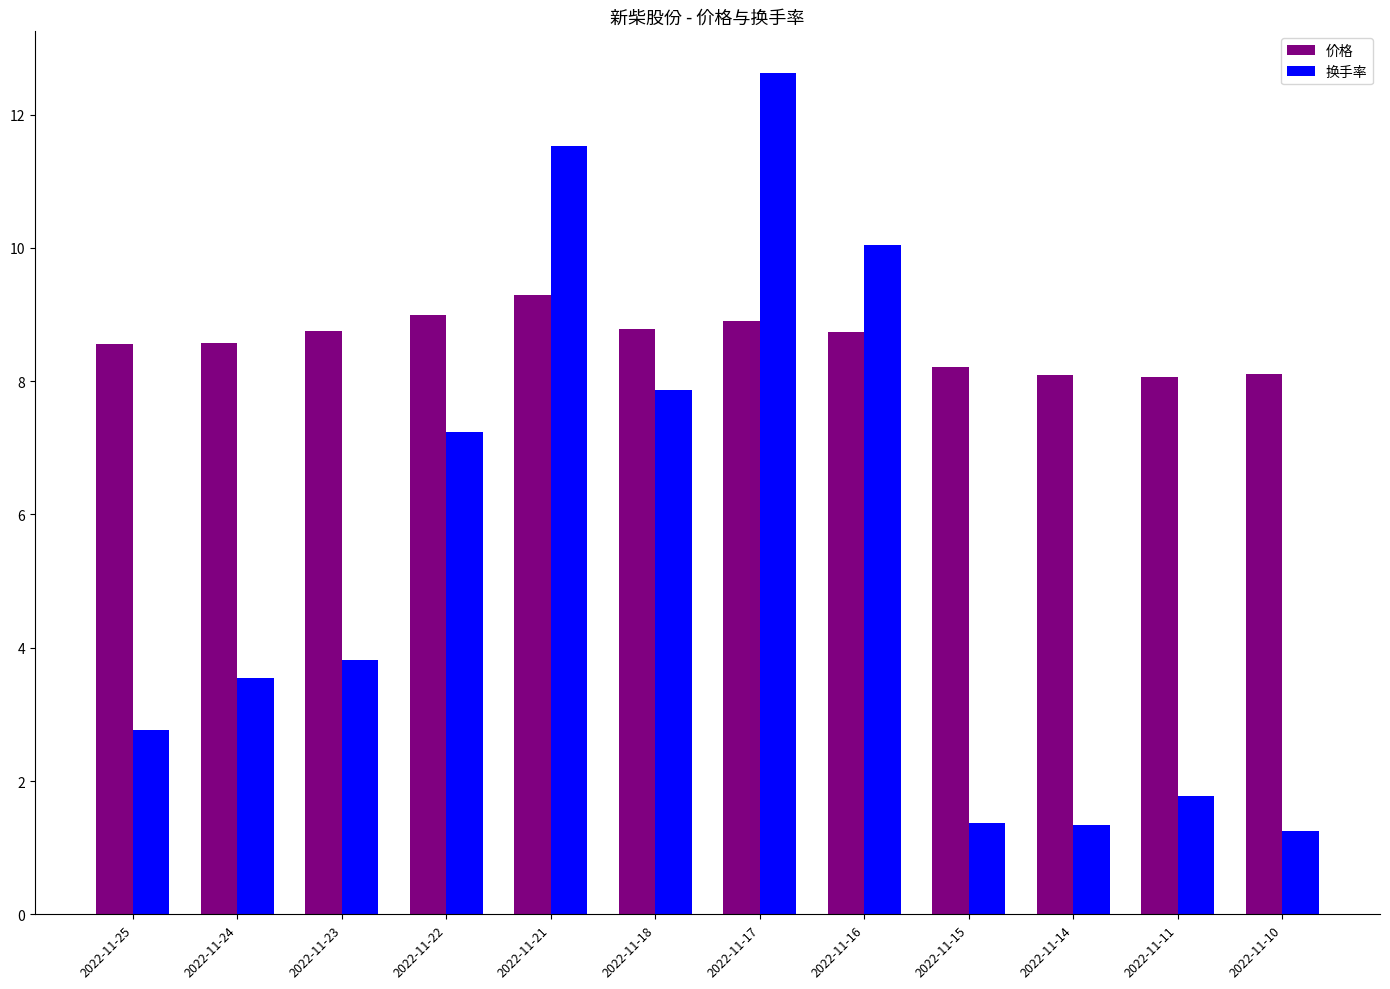

The 换手率 series shows 2.8 at 2022-11-25. True or false?

True